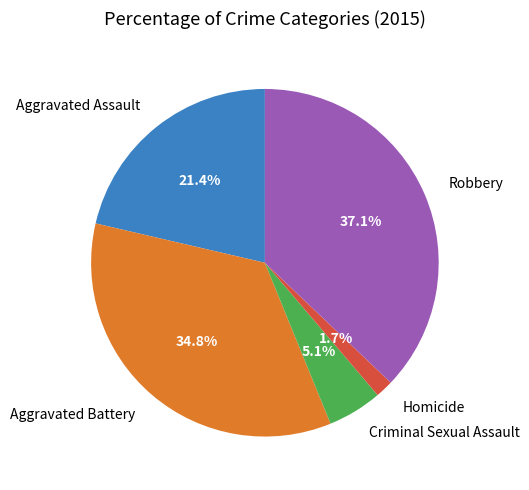

To the nearest percent, what is the difference between the Robbery and Homicide slice percentages?

35%